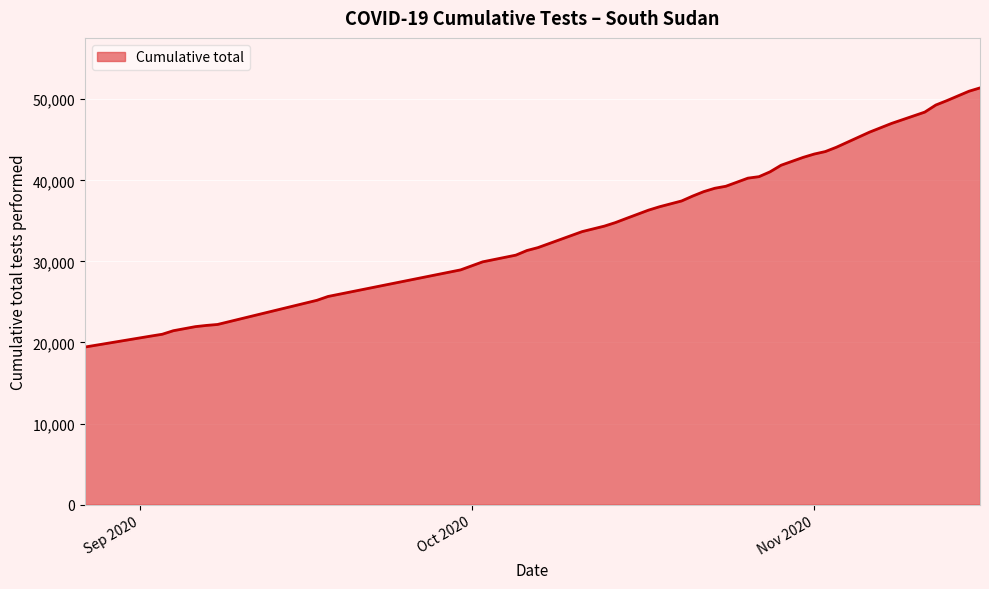

What is the smallest value displayed?

19433